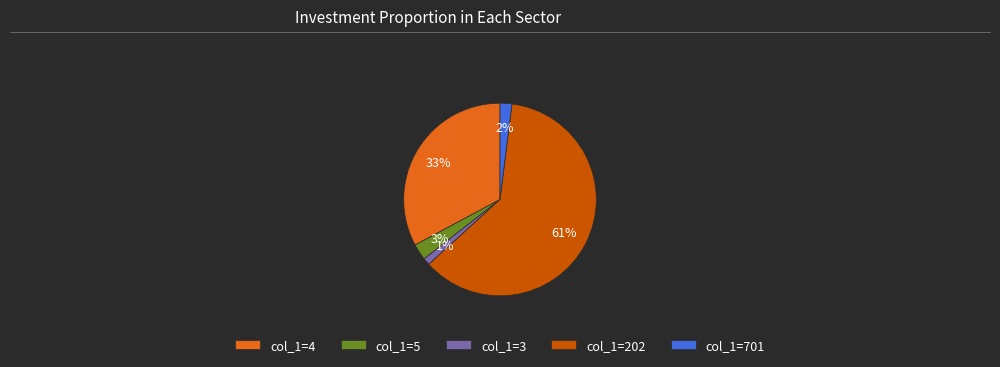

Between col_1=202 and col_1=4, which is larger?

col_1=202